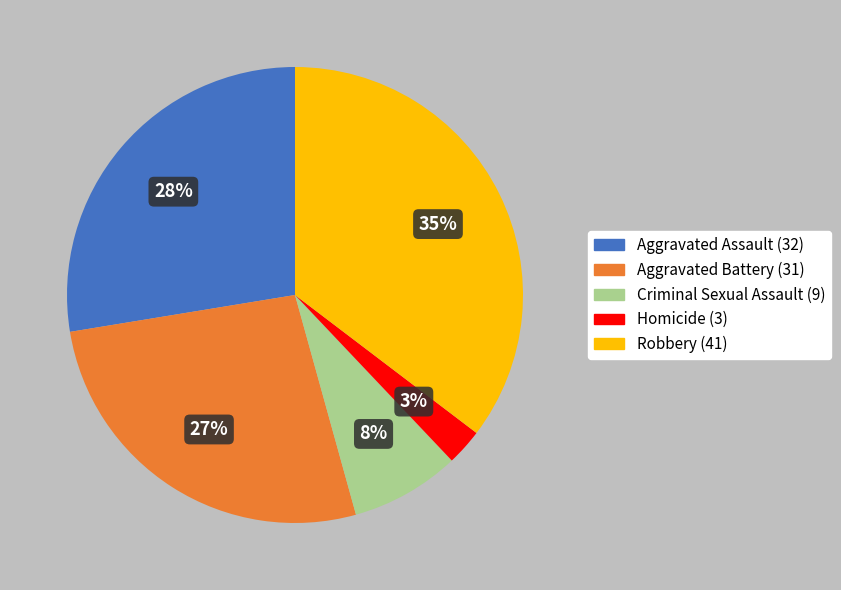

Rank the categories by value from highest to lowest.

Robbery, Aggravated Assault, Aggravated Battery, Criminal Sexual Assault, Homicide